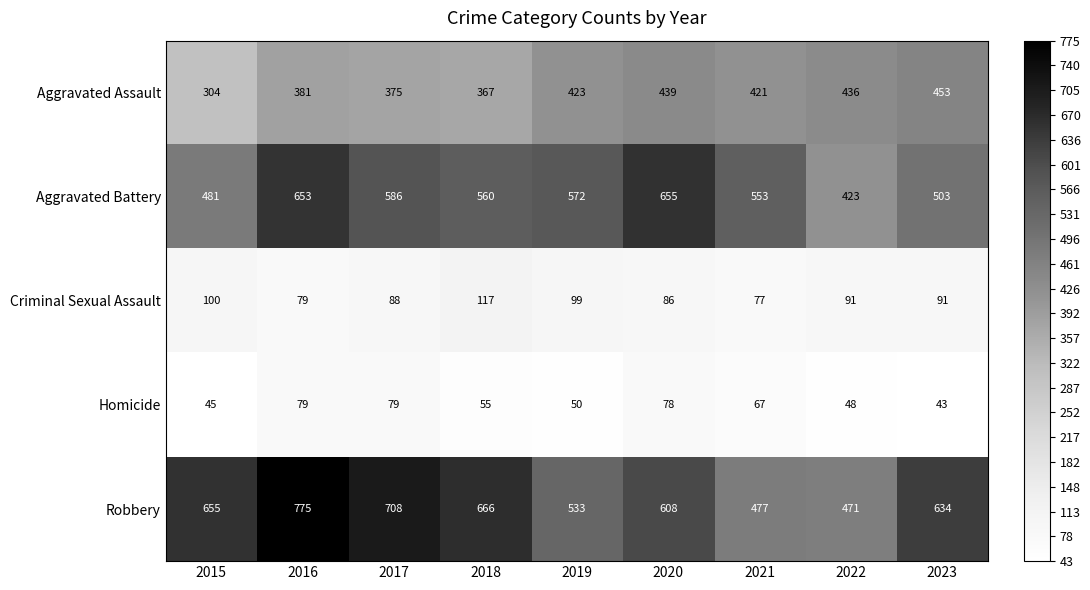

What is the sum of the Criminal Sexual Assault values at 2022 and 2015?

191